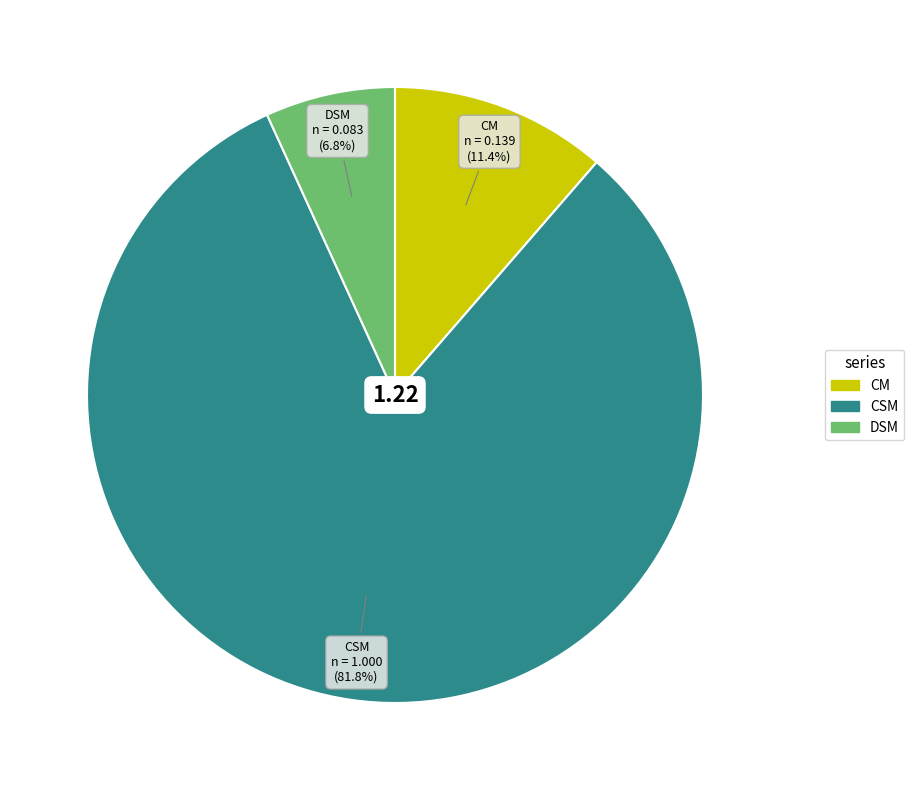

What percentage is the CM slice, to the nearest percent?

11%